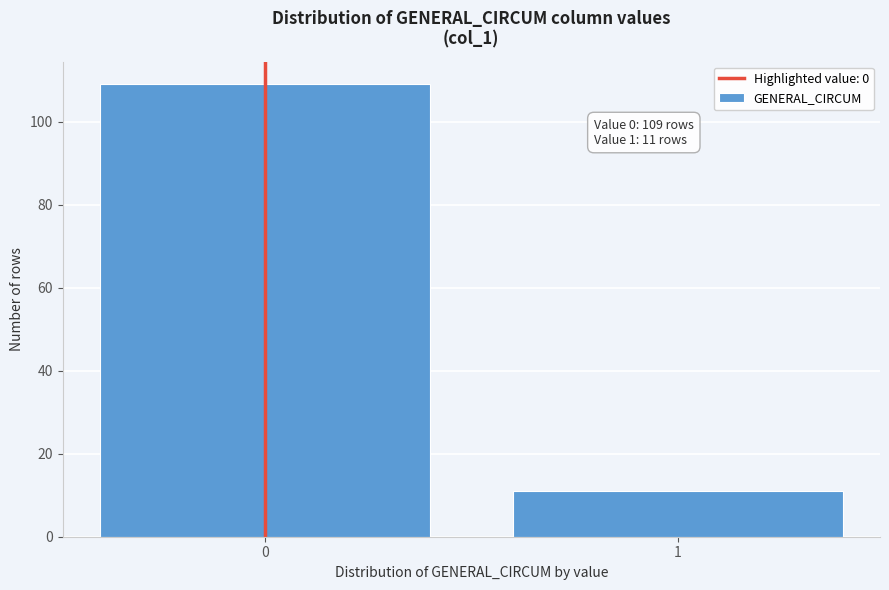

Reading left to right, transcribe all the data shown in this chart.

0=109	1=11